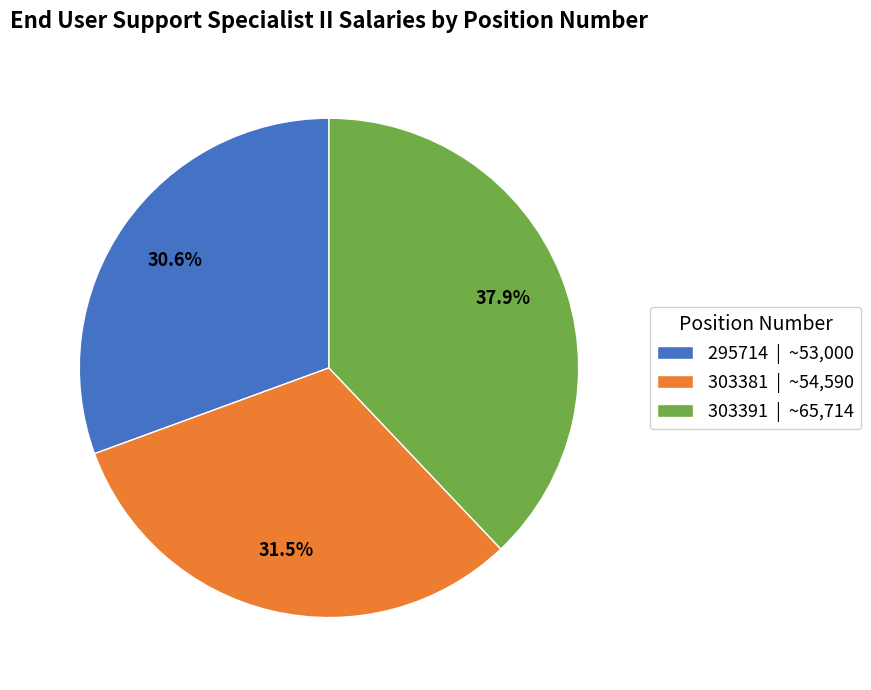

The 303391 slice represents 38% of the pie. True or false?

True